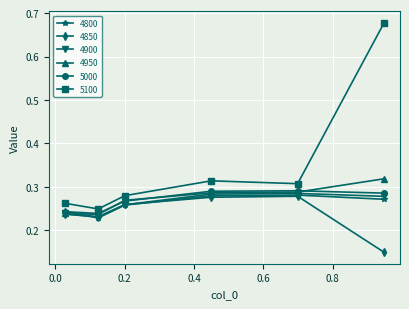

Count the 5100 values in the range 0 to 1.

6